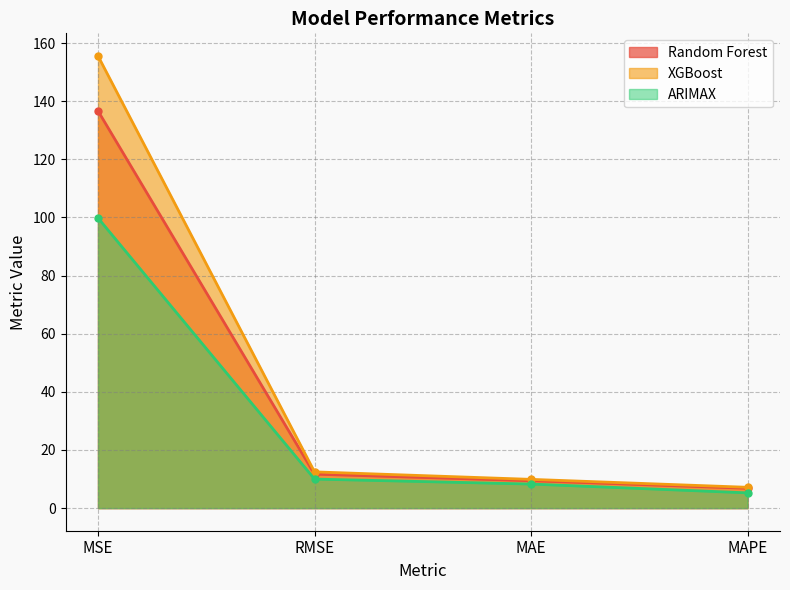

What is the difference between the Random Forest values at MAE and MSE?

127.2